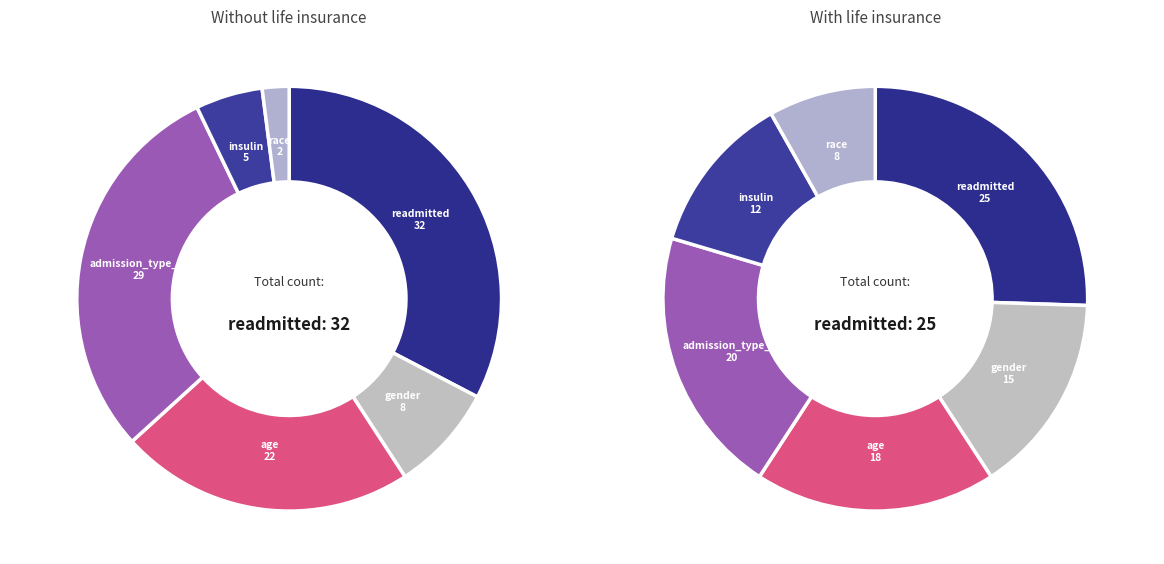

Does gender represent more than half of the total?

No